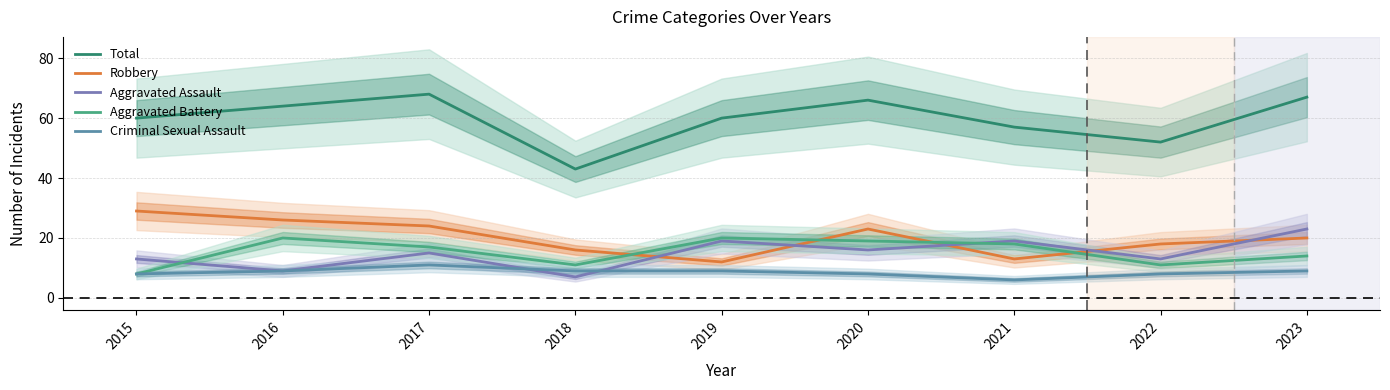

What is the difference between the second highest and second lowest values in the Aggravated Assault series?

10